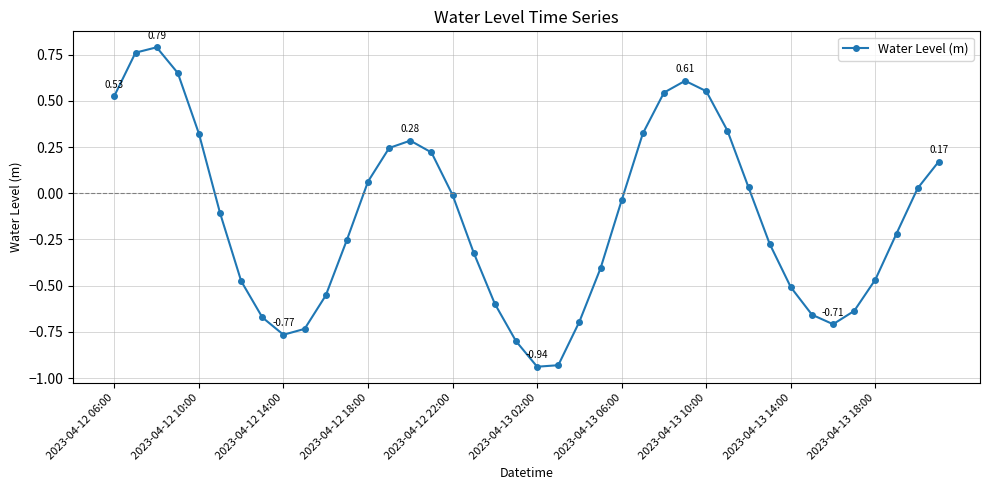

What is the sum of all values?

-5.3